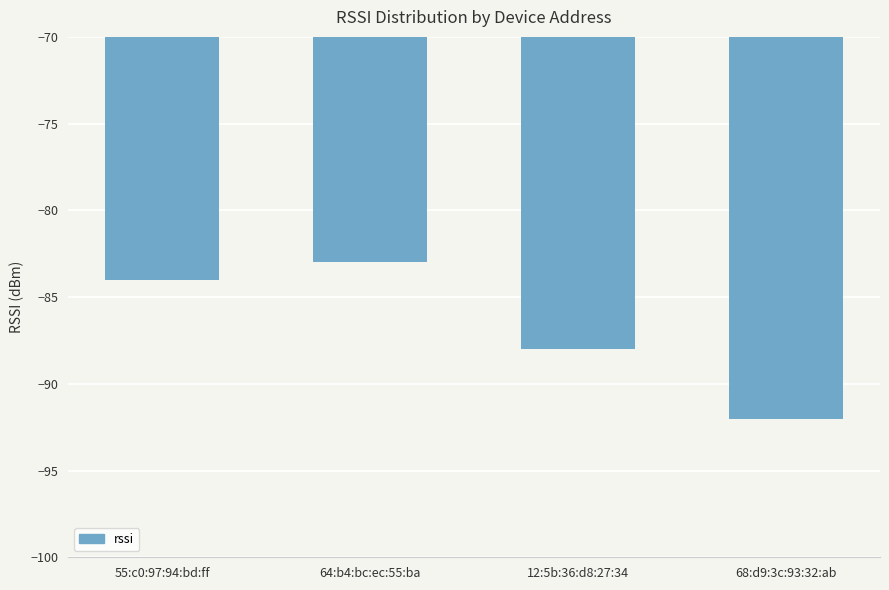

How many values are between -88 and -83?

3